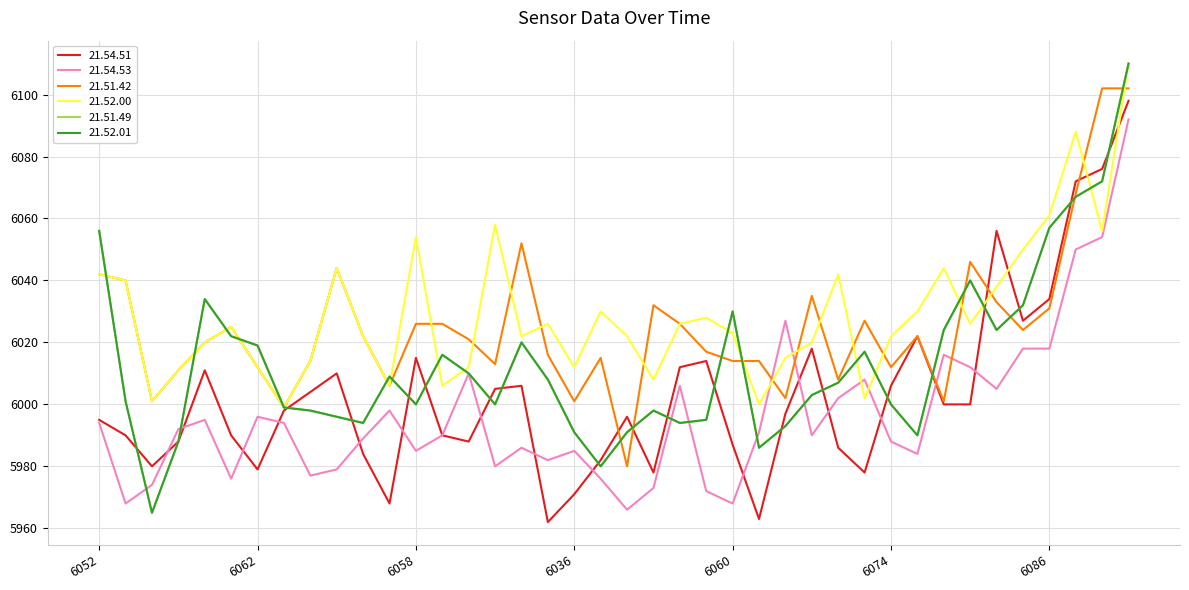

What is the label of the 1st point from the left?

6052